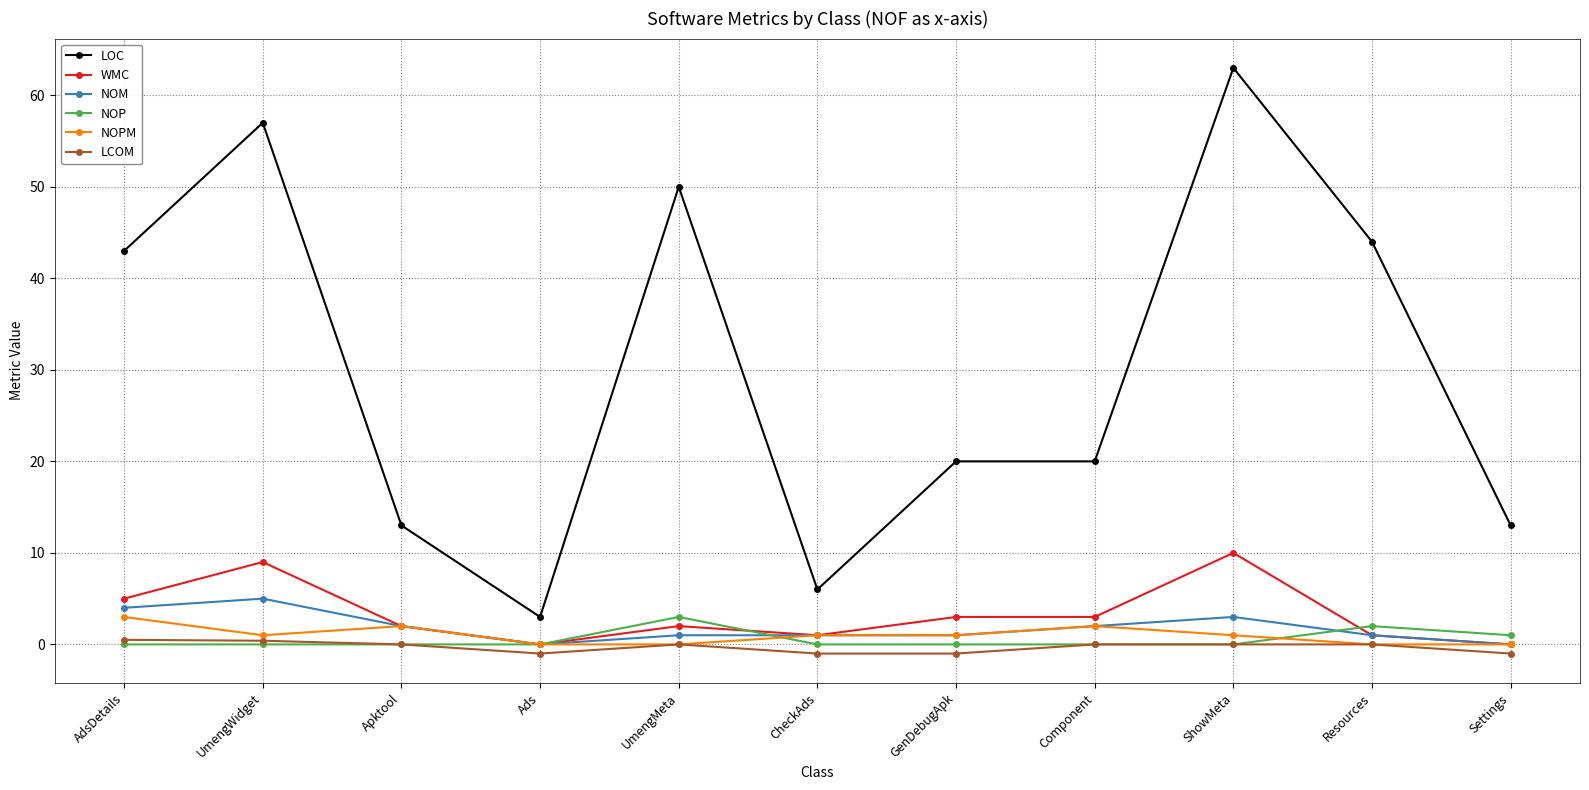

The NOPM series shows 3.0 at AdsDetails. True or false?

True